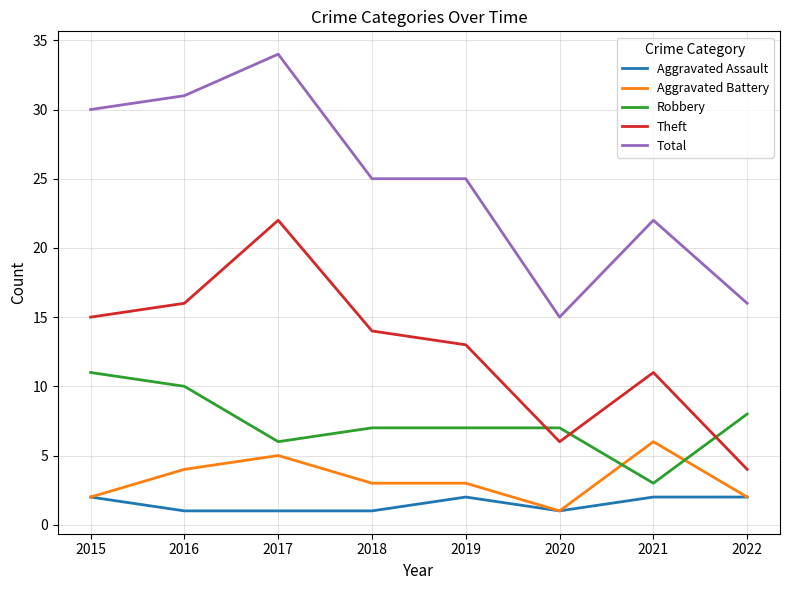

True or false: Aggravated Battery and Total cross at least once.

False